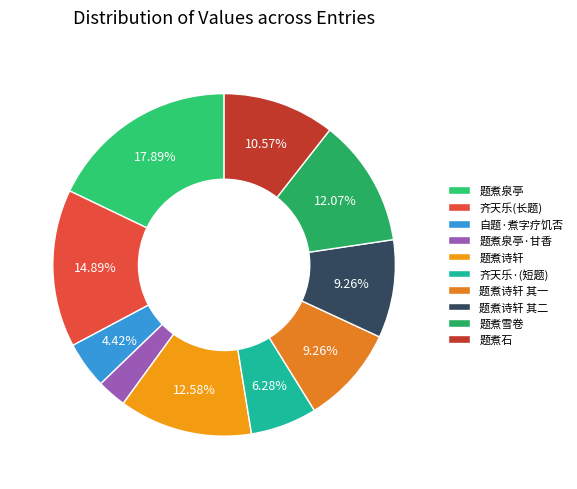

How much of the chart is everything except 题煮诗轩 其一?

90.7%